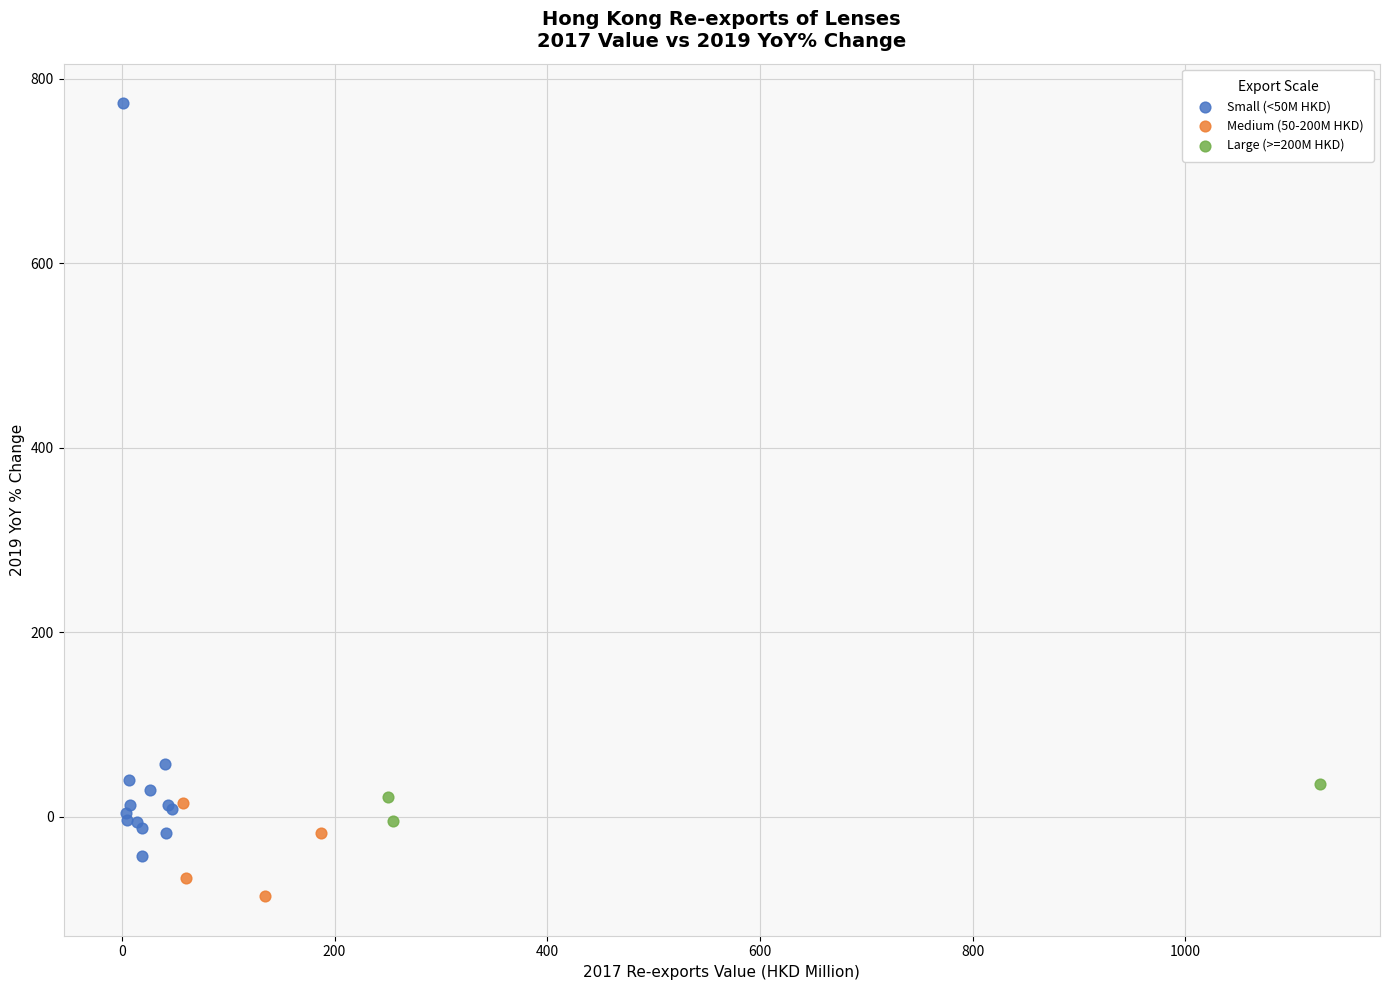

Which series reaches the minimum Y coordinate?

Medium (50-200M HKD)